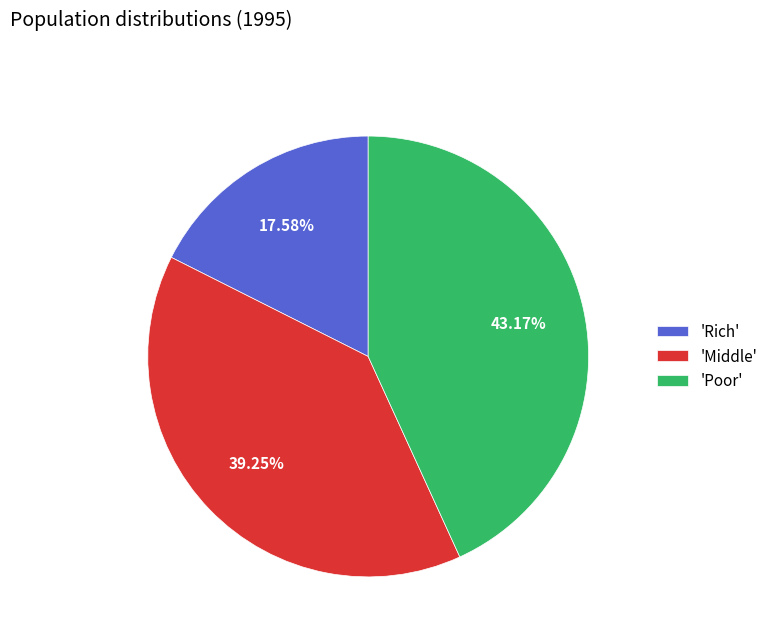

Which has a higher value, 'Rich' or 'Poor'?

'Poor'